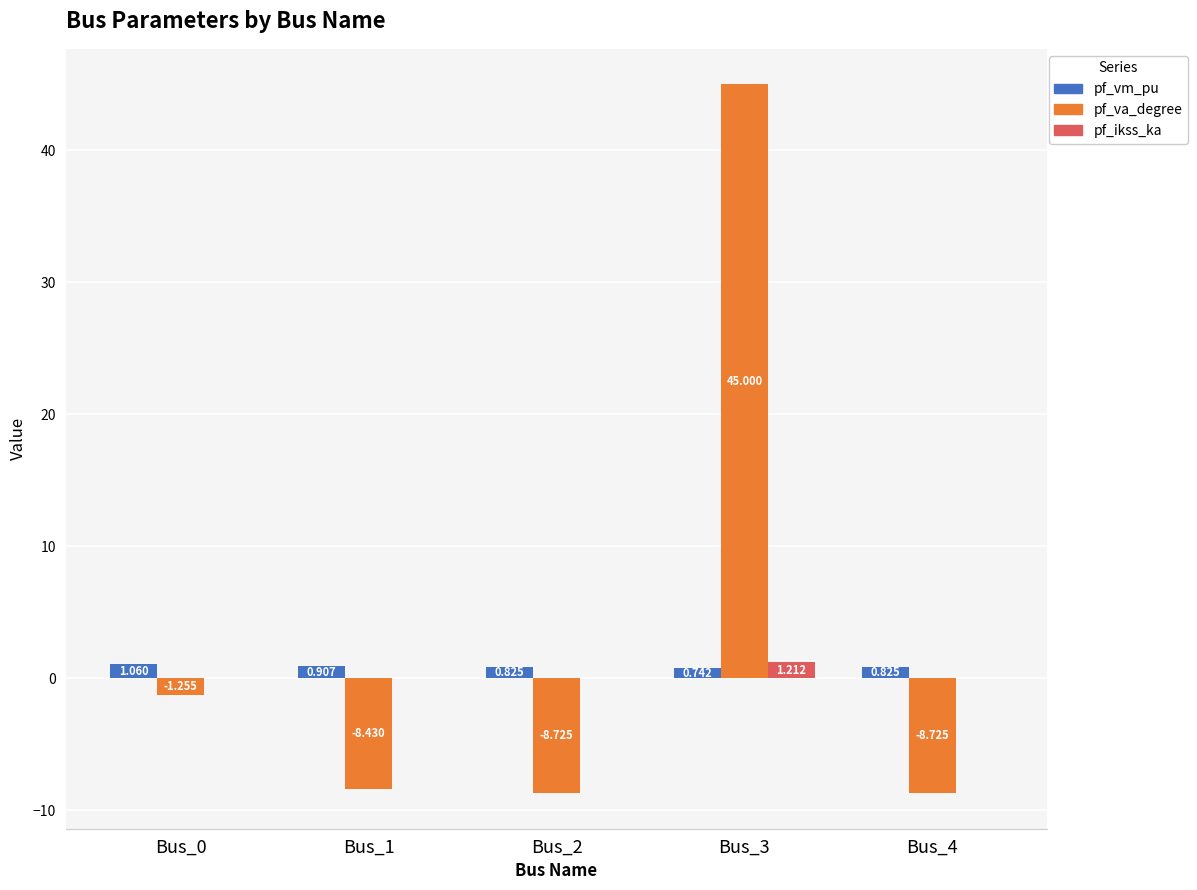

Which series has the largest total across all categories?

pf_va_degree